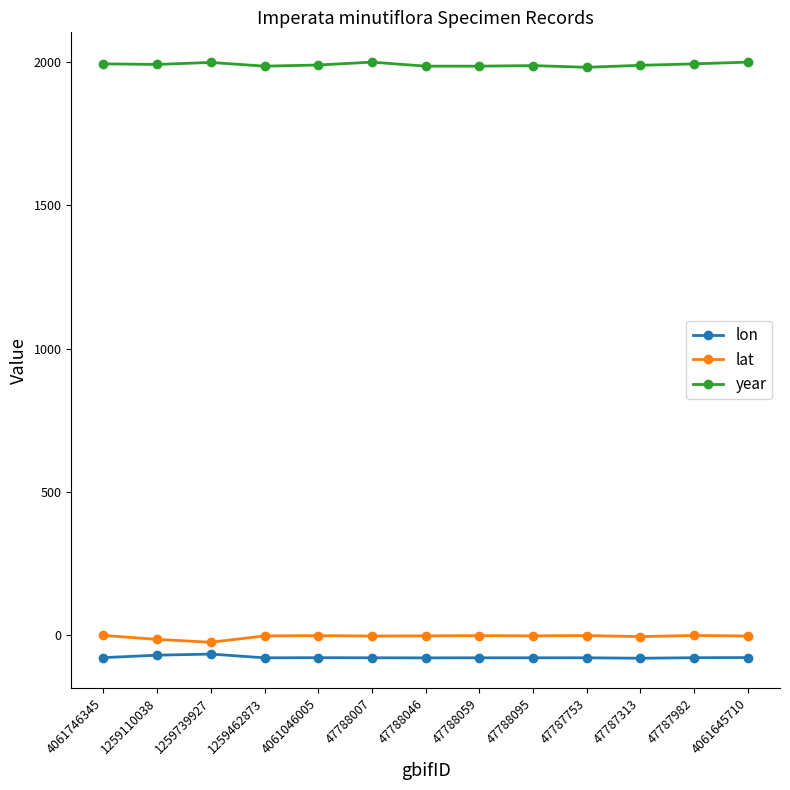

How many categories are shown in the chart?

13